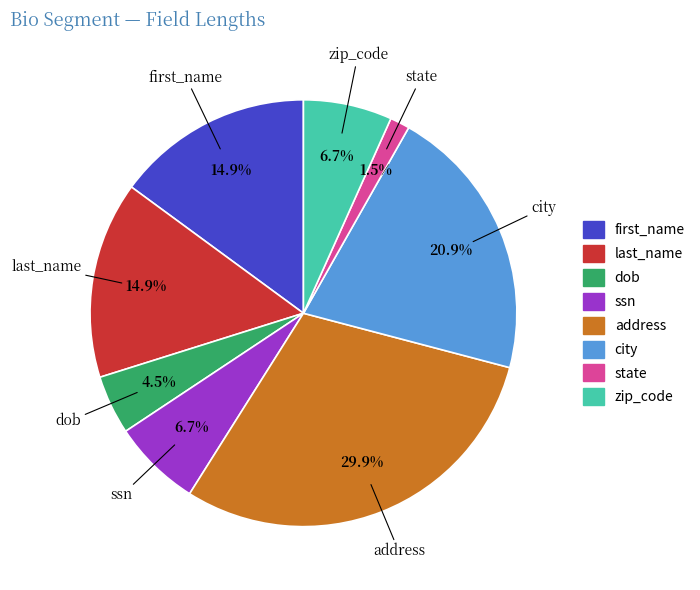

What is the largest slice in the pie chart?

address